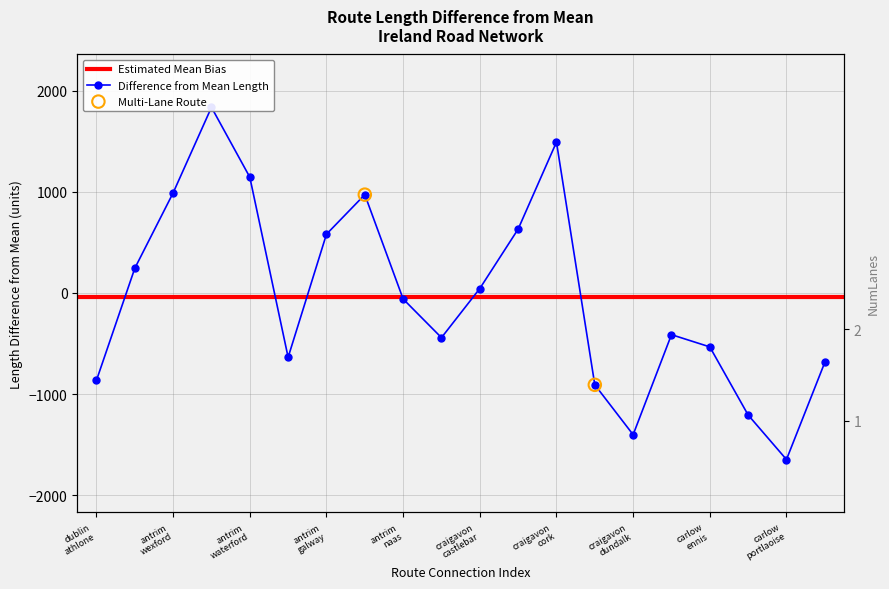

What is the change in value from antrim-waterford to carlow-dundalk?

-1557.0